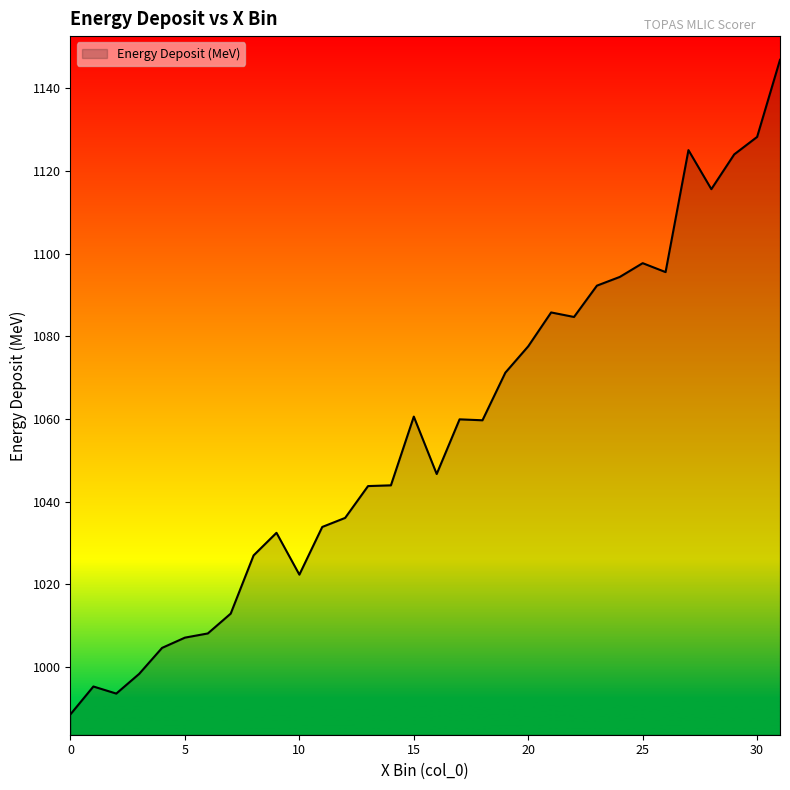

What is the greatest value displayed?

1146.8